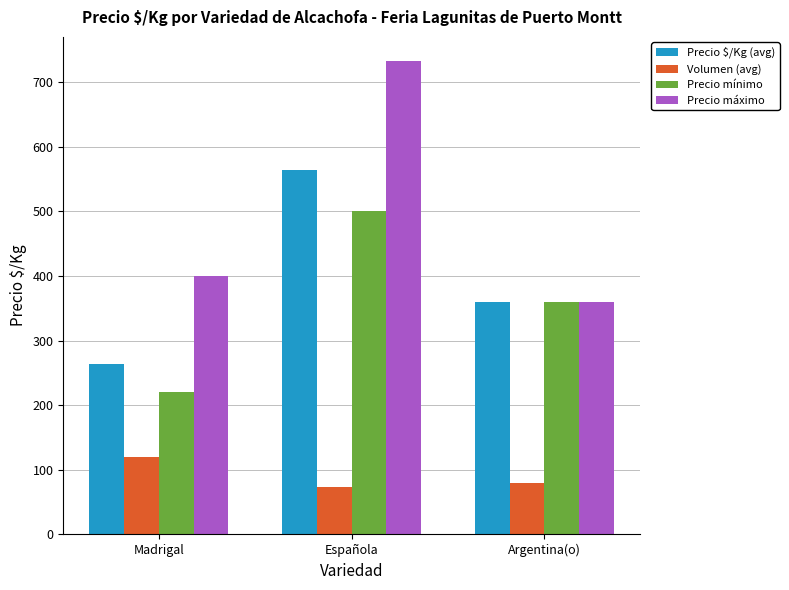

Which label corresponds to the largest value in the chart?

Española